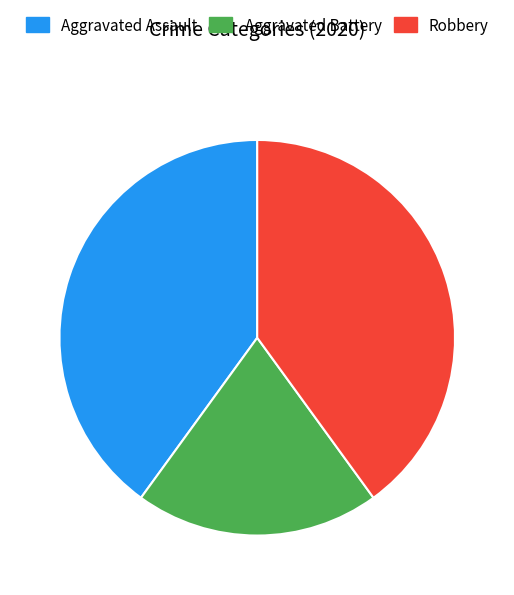

Is Aggravated Assault the majority of the pie?

No